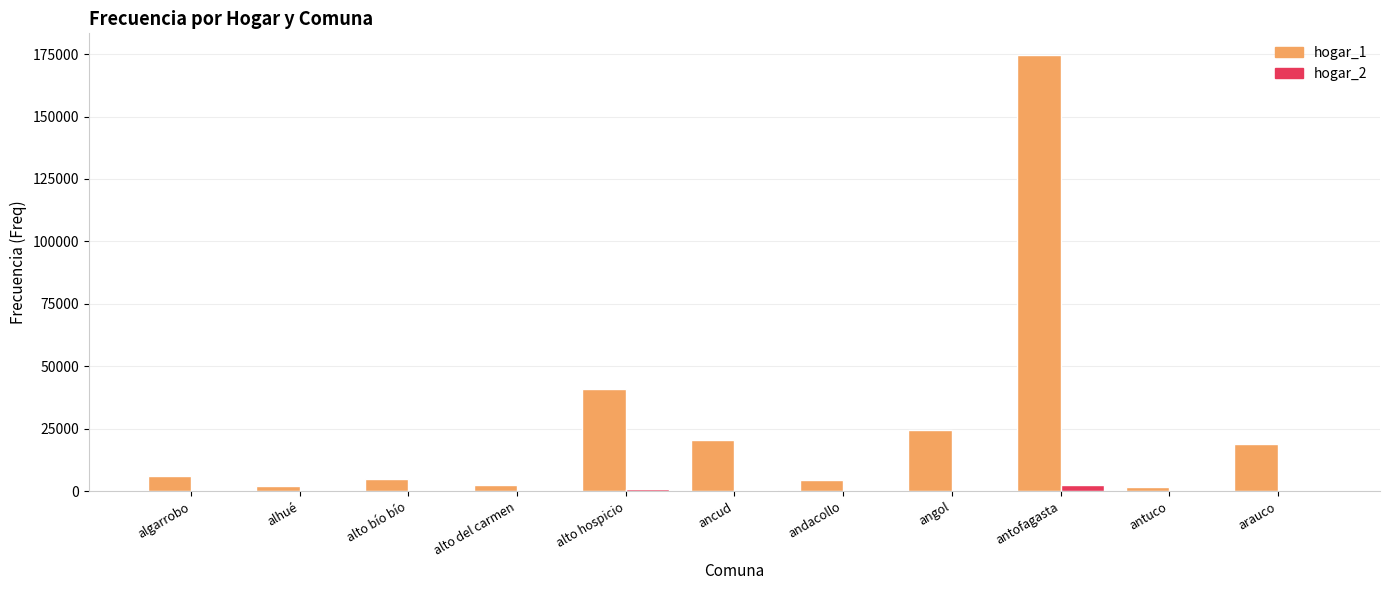

How many series are shown in this chart?

2